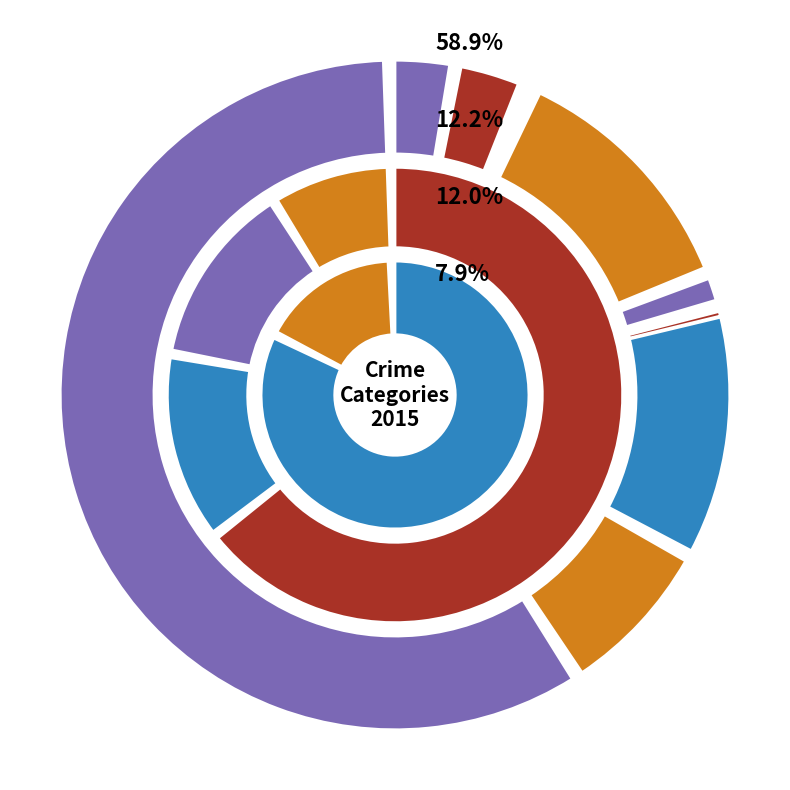

What is the change in value from Aggravated Battery to Burglary?

+156